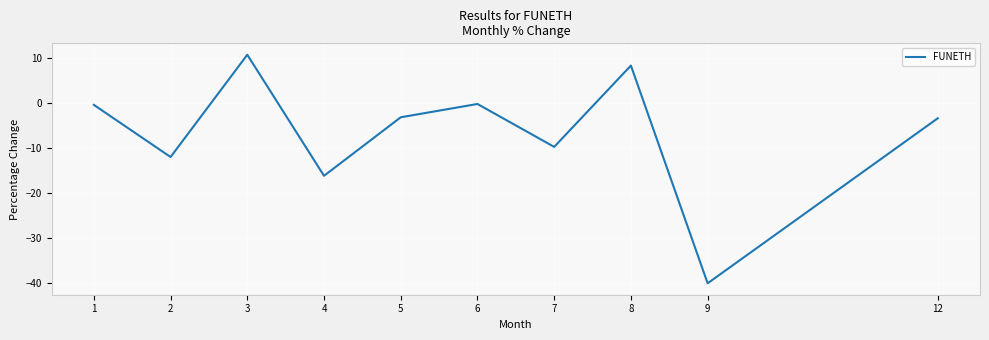

What is the difference between the maximum and minimum values?

50.8